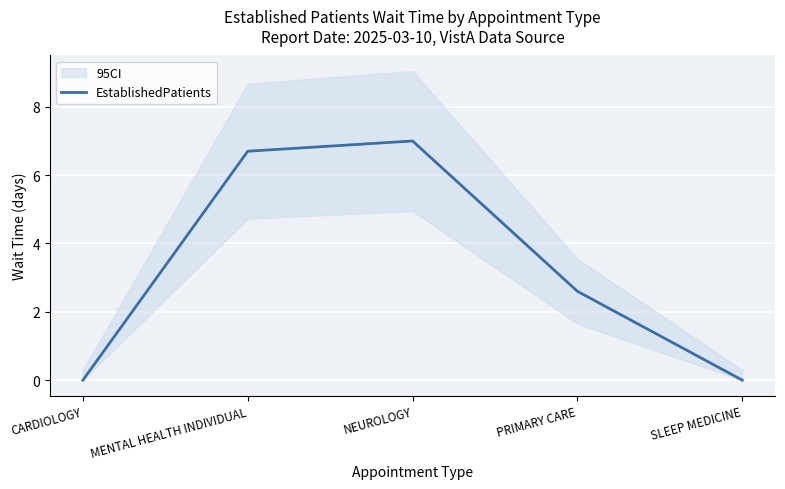

List the labels in order of value, smallest first.

CARDIOLOGY, SLEEP MEDICINE, PRIMARY CARE, MENTAL HEALTH INDIVIDUAL, NEUROLOGY